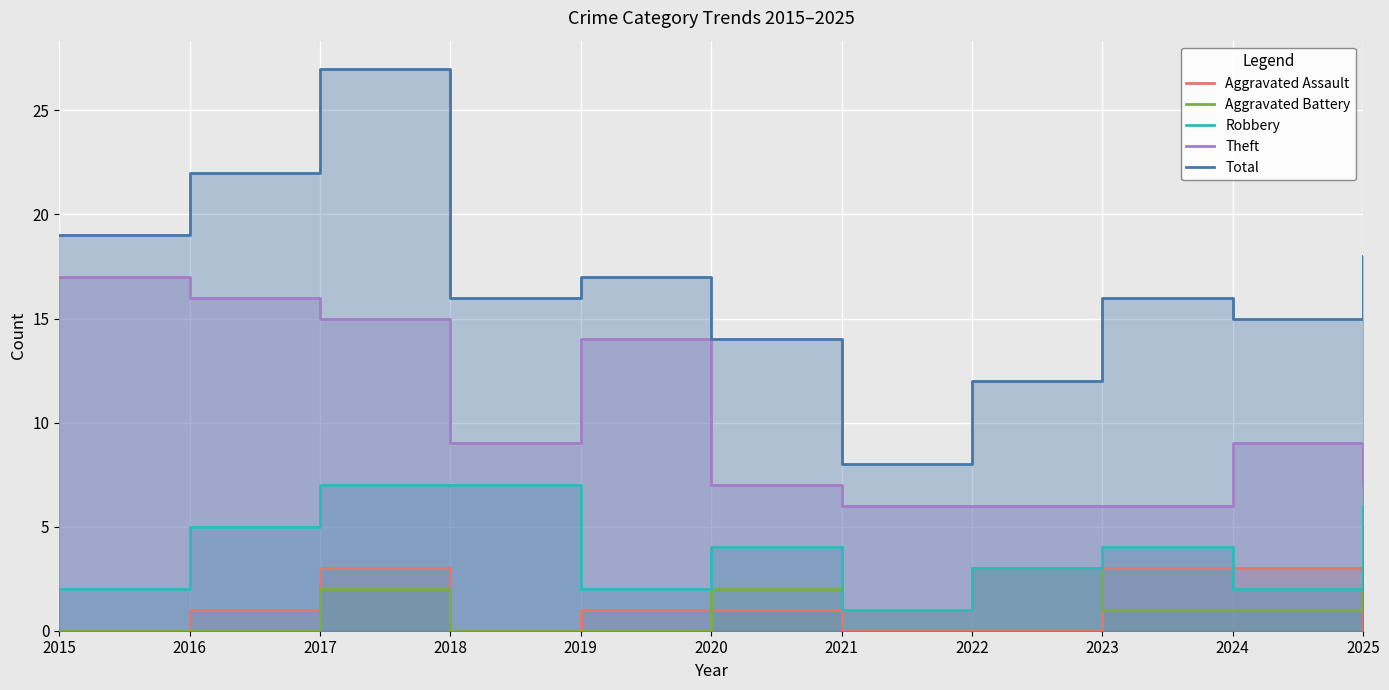

Reading left to right, extract all data points from this chart.

Aggravated Assault: 2015=0	2016=1	2017=3	2018=0	2019=1	2020=1	2021=0	2022=0	2023=3	2024=3	2025=0
Aggravated Battery: 2015=0	2016=0	2017=2	2018=0	2019=0	2020=2	2021=1	2022=3	2023=1	2024=1	2025=5
Robbery: 2015=2	2016=5	2017=7	2018=7	2019=2	2020=4	2021=1	2022=3	2023=4	2024=2	2025=6
Theft: 2015=17	2016=16	2017=15	2018=9	2019=14	2020=7	2021=6	2022=6	2023=6	2024=9	2025=7
Total: 2015=19	2016=22	2017=27	2018=16	2019=17	2020=14	2021=8	2022=12	2023=16	2024=15	2025=18